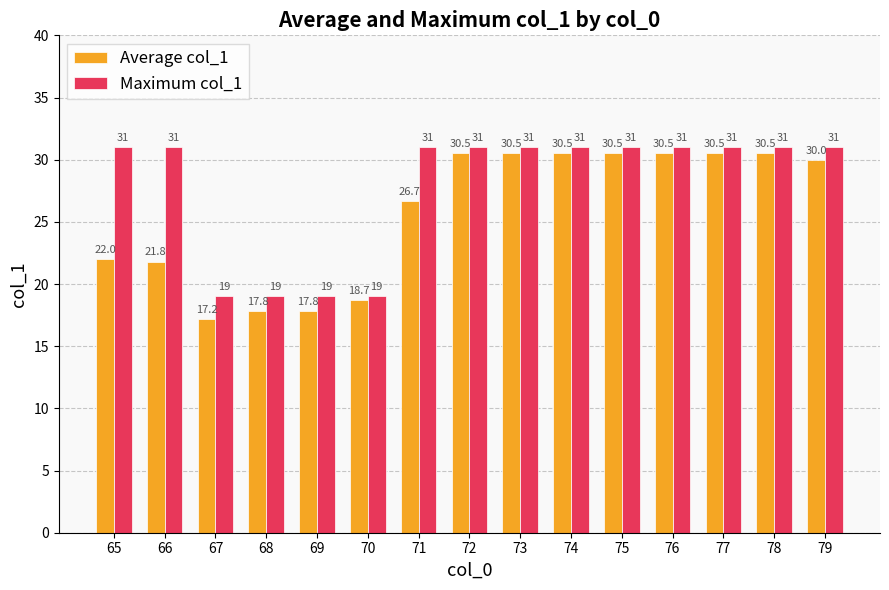

List the series in order of their overall mean, lowest first.

Average col_1, Maximum col_1